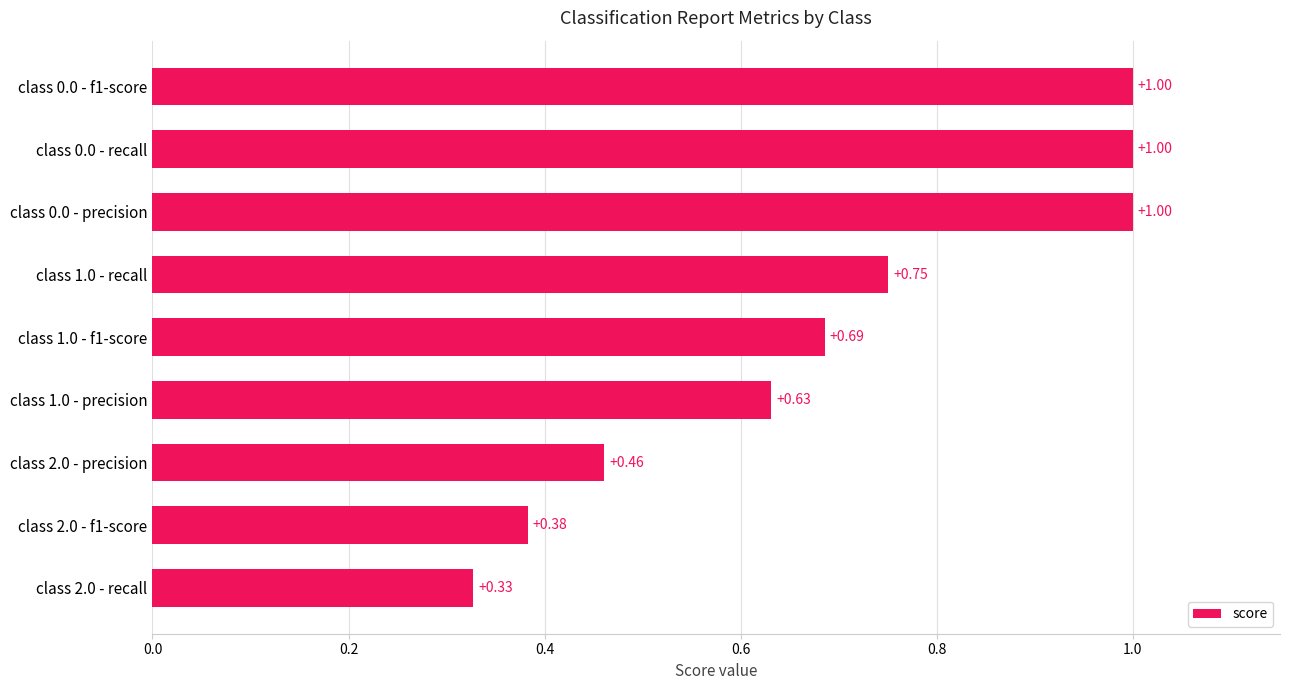

What is the sum of all values?

6.2